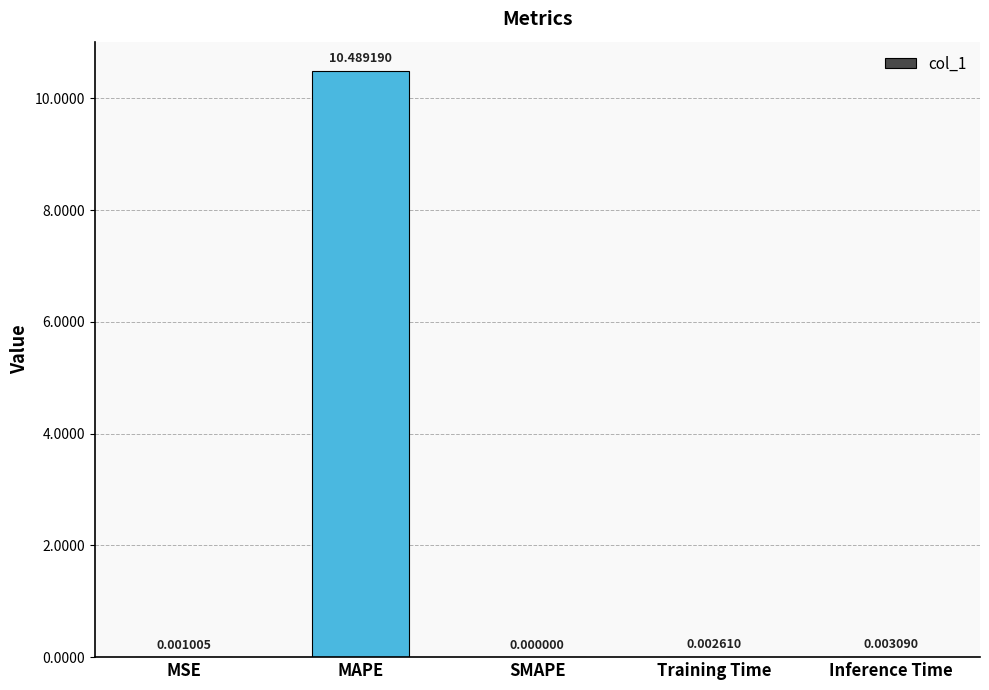

What is the sum of all values?

10.5